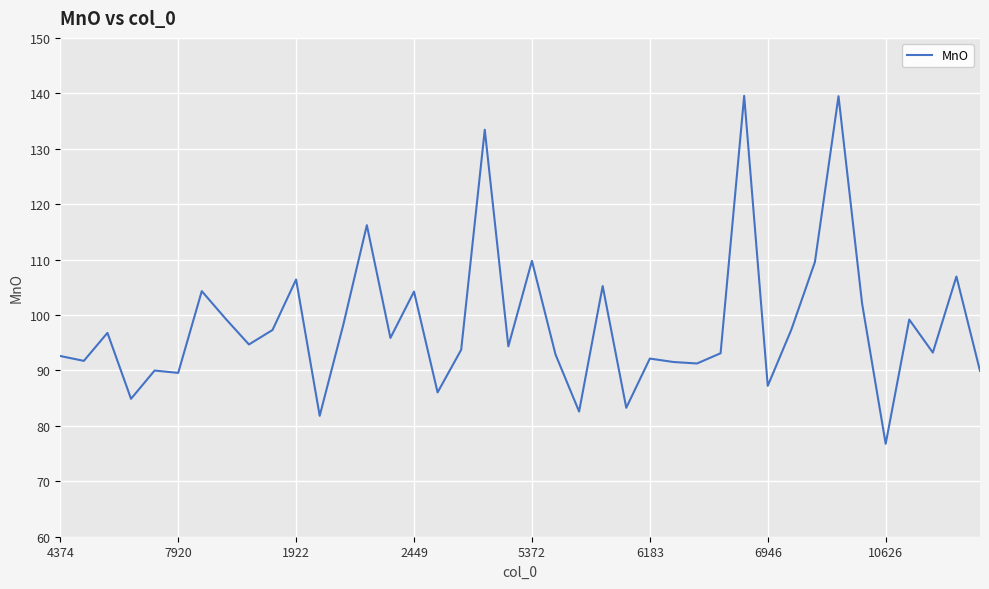

What is the minimum value shown in the chart?

76.8